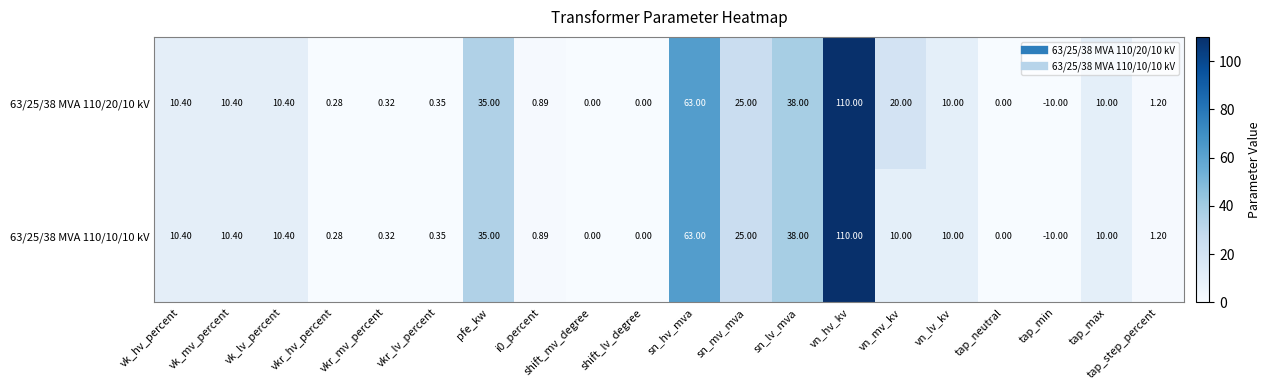

How many values in the 63/25/38 MVA 110/10/10 kV series are below 10?

9